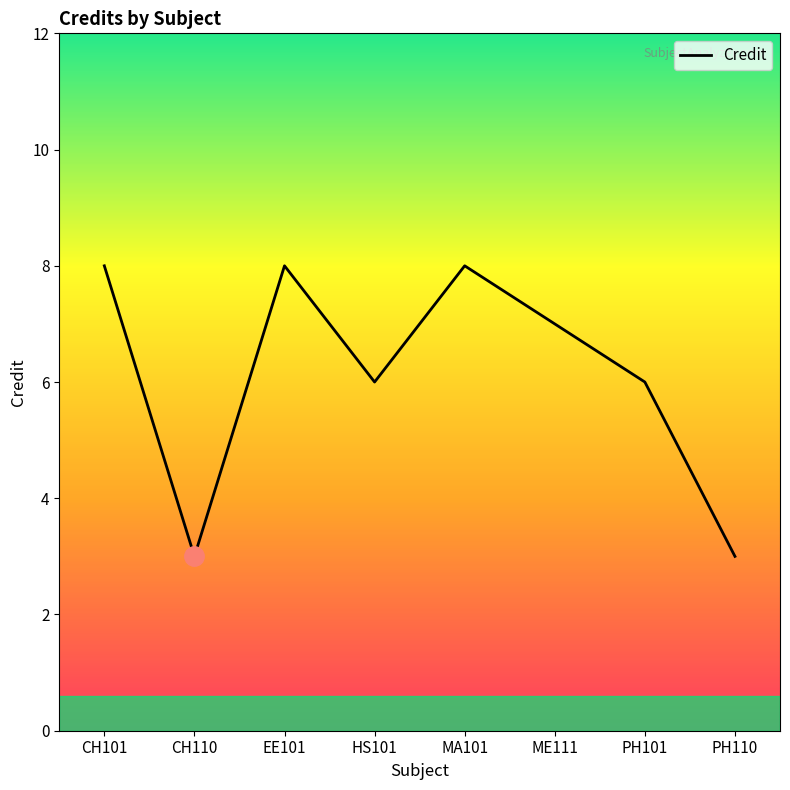

What is the maximum value shown in the chart?

8